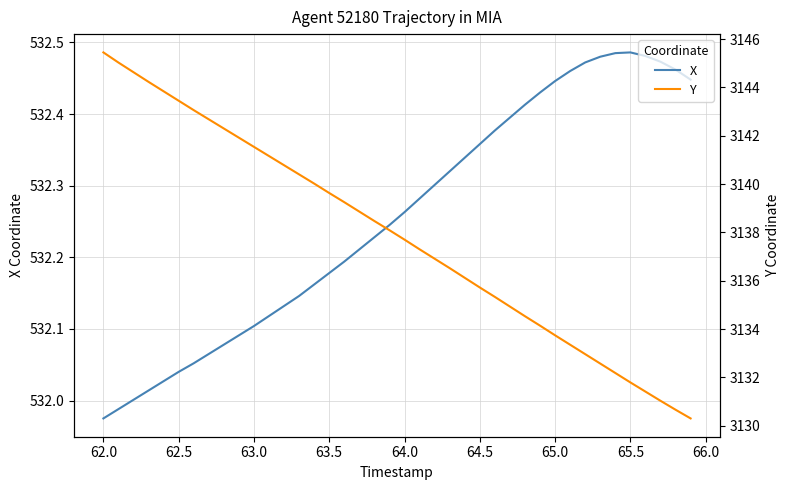

Does the chart display data point markers on the line(s)?

No